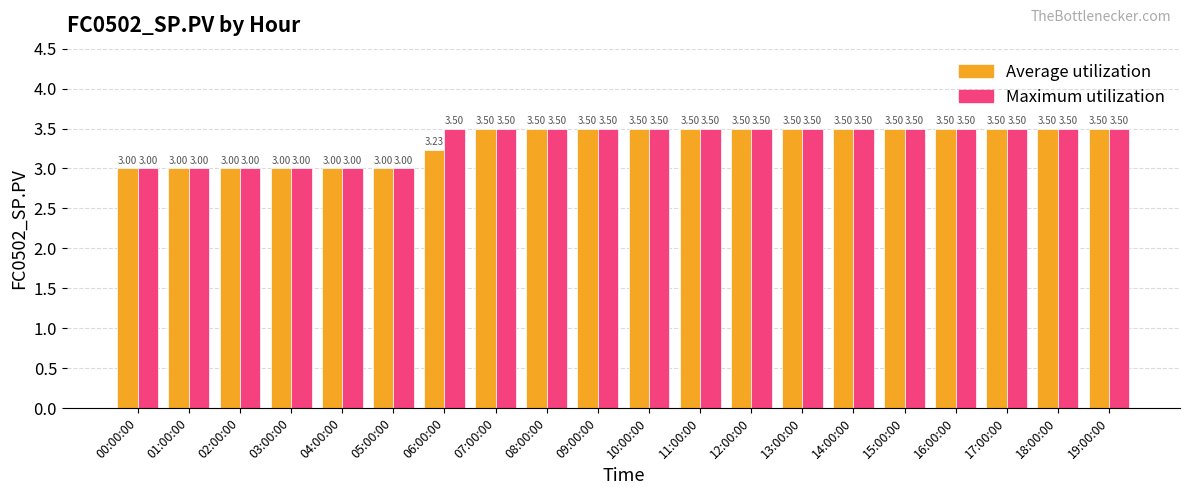

What is the difference between the maximum and second lowest values in the Maximum utilization series?

0.5